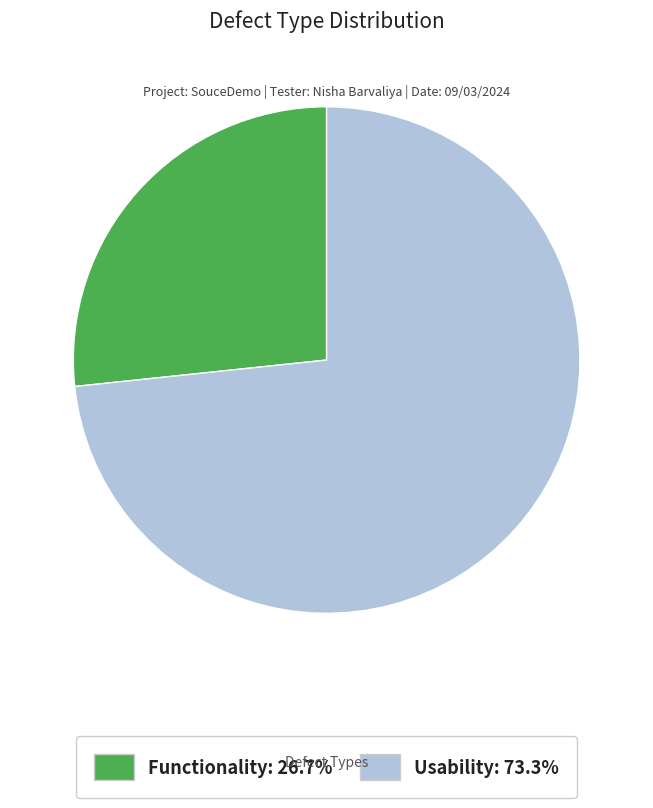

Between Functionality and Usability, which is larger?

Usability